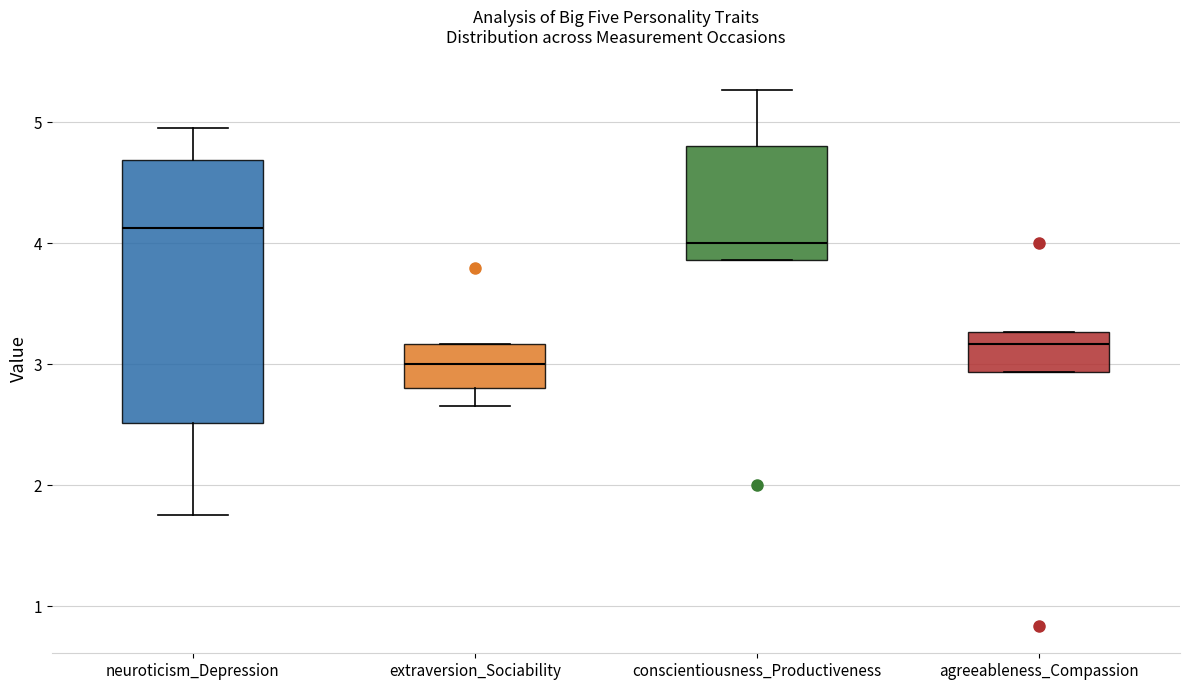

Which box has the lowest median line?

extraversion_Sociability